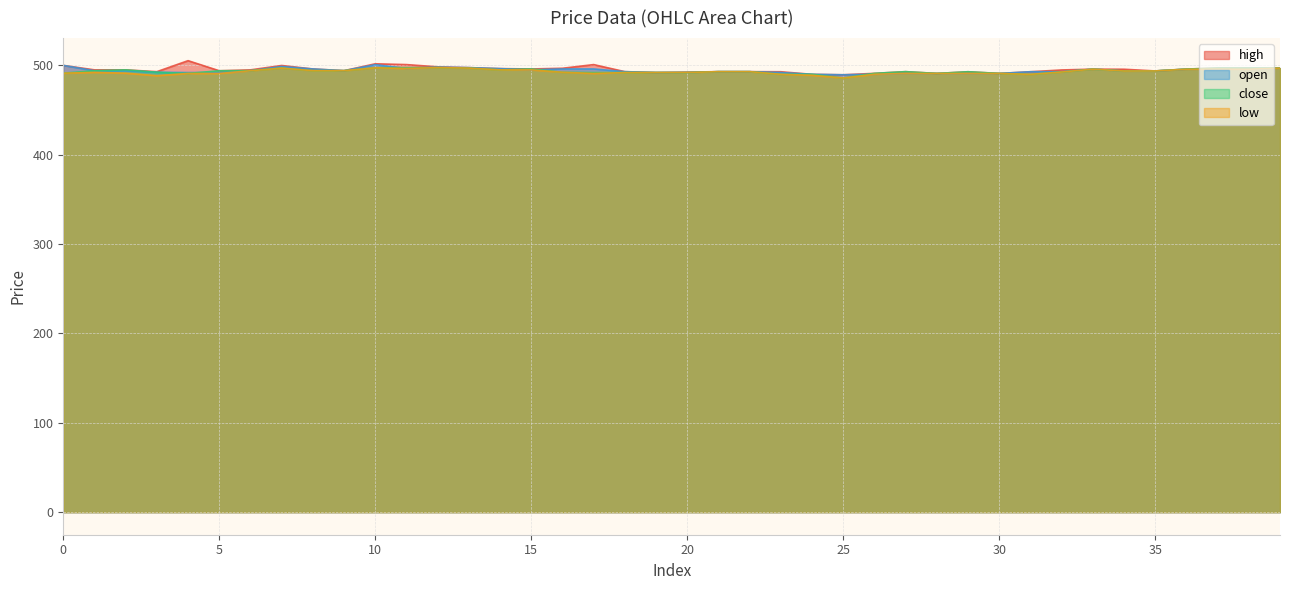

What are all the series names shown in the legend?

high, open, close, low